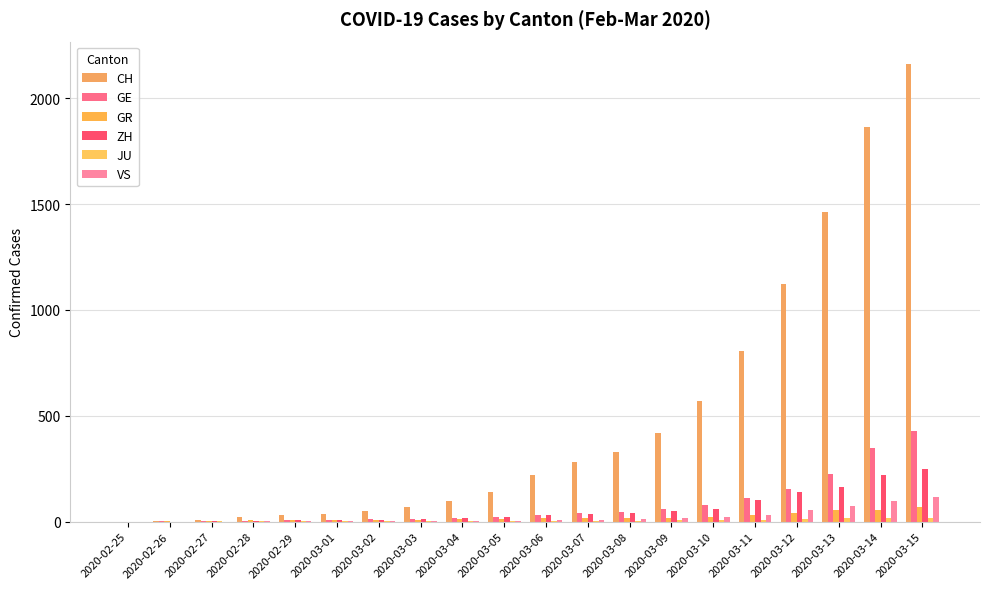

What is the value of the VS bar at the 16th from the left?

30